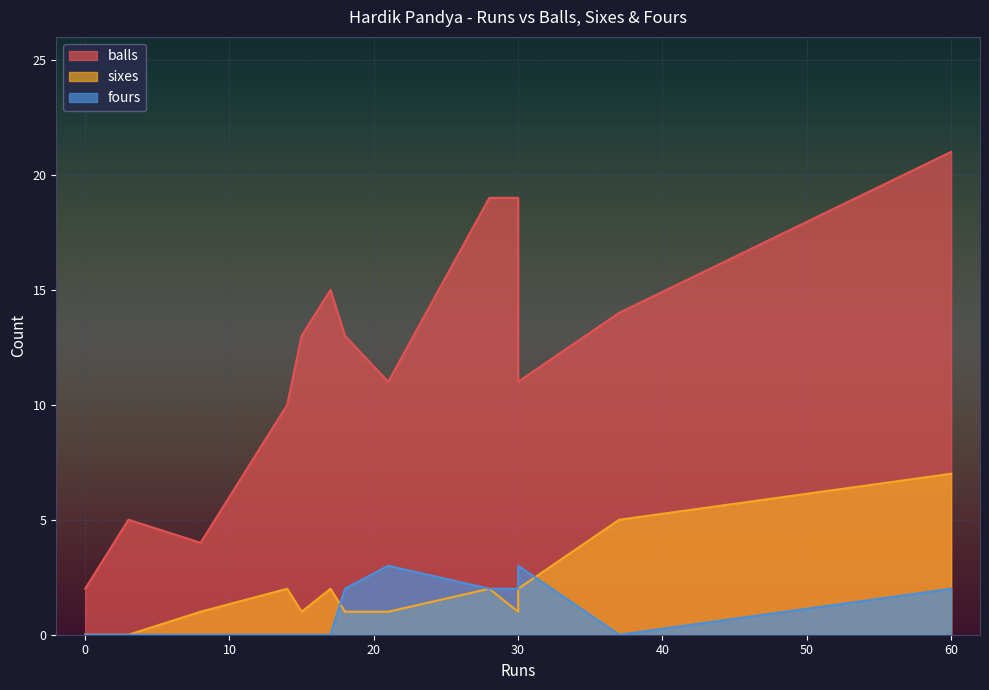

List the series in order of their peak value, lowest first.

fours, sixes, balls